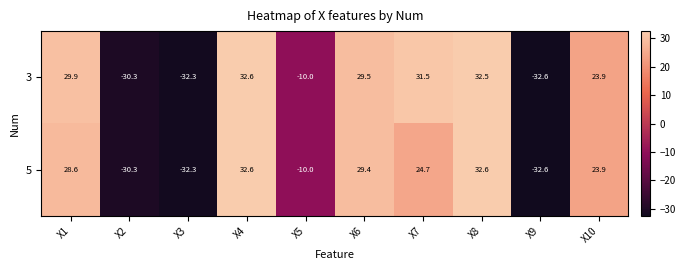

Is it true that 5 equals 16.8 at X6?

False